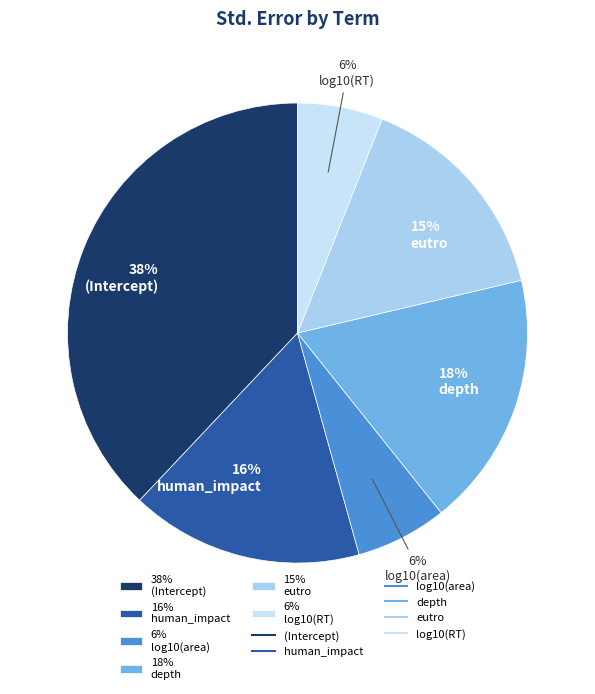

Which slice is the largest?

38% (Intercept)